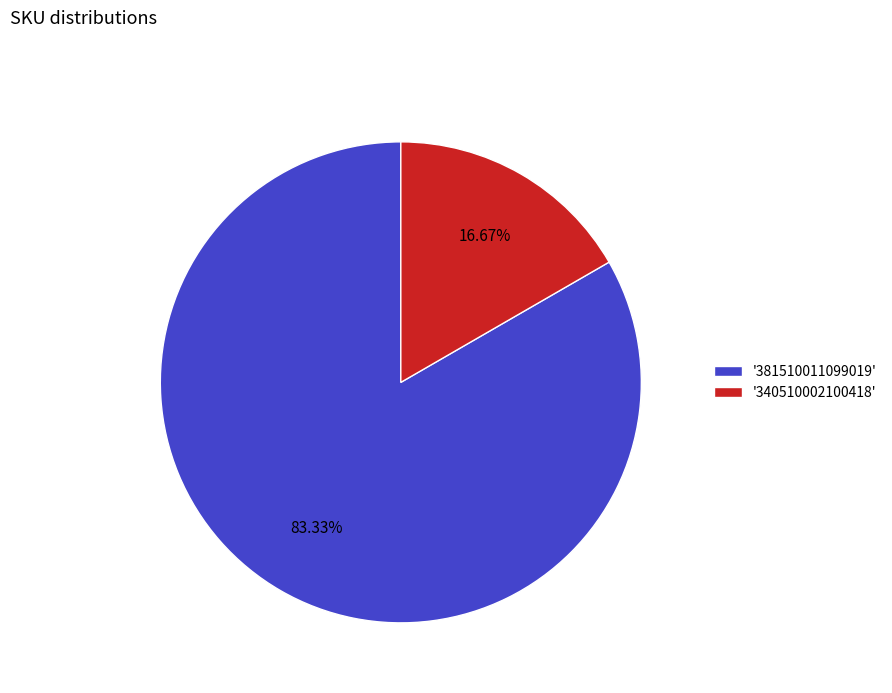

To the nearest percent, what is the difference between the largest and smallest slice percentages?

67%